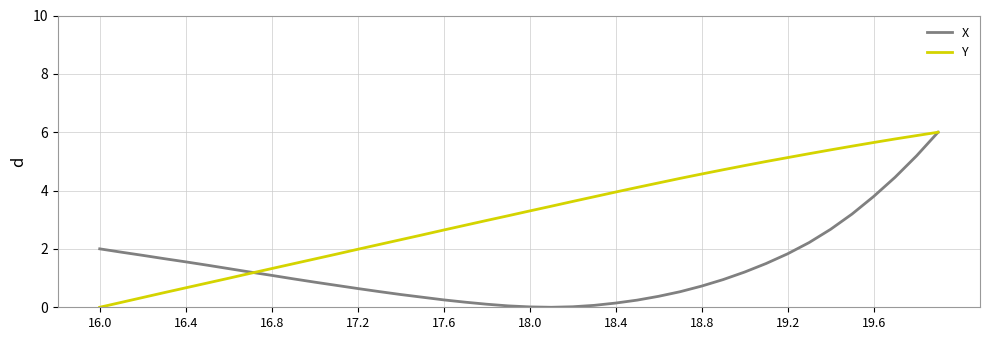

In X, how many points are lower than both neighbors (excluding endpoints)?

1